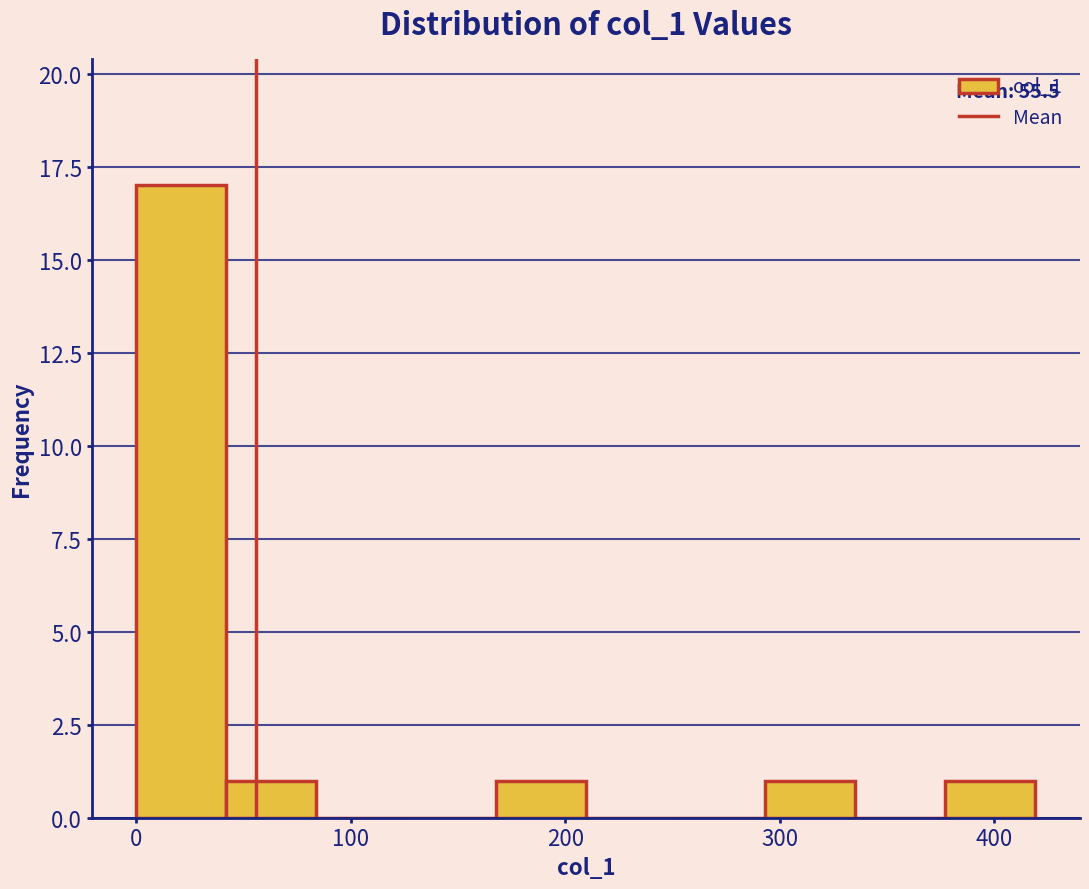

Which range on the x-axis has the tallest bar?

0 to 40